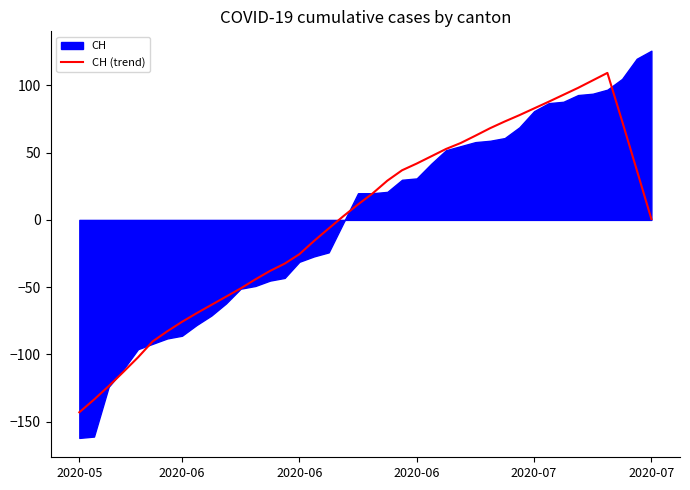

What is the change in value from 17 to 34?

+104.6